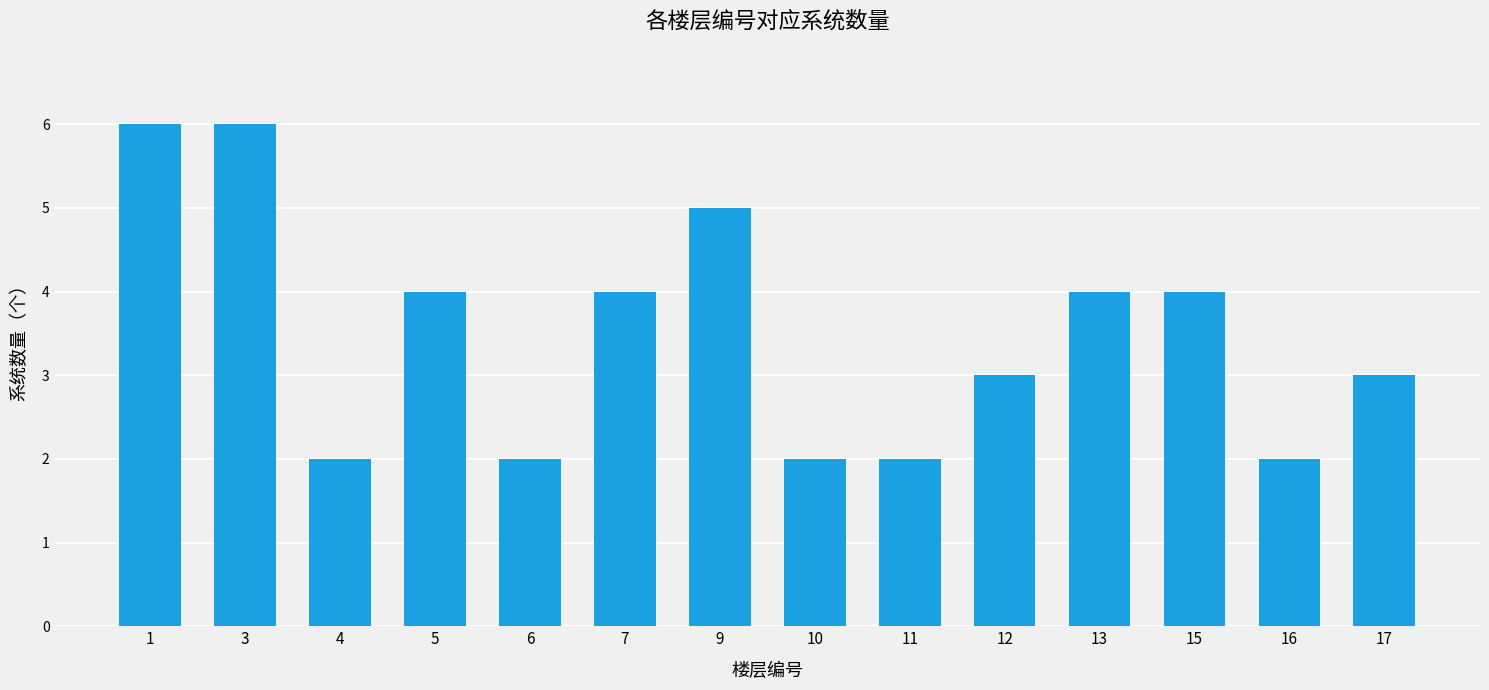

Reading right to left, list all the values displayed in this chart.

17=3	16=2	15=4	13=4	12=3	11=2	10=2	9=5	7=4	6=2	5=4	4=2	3=6	1=6